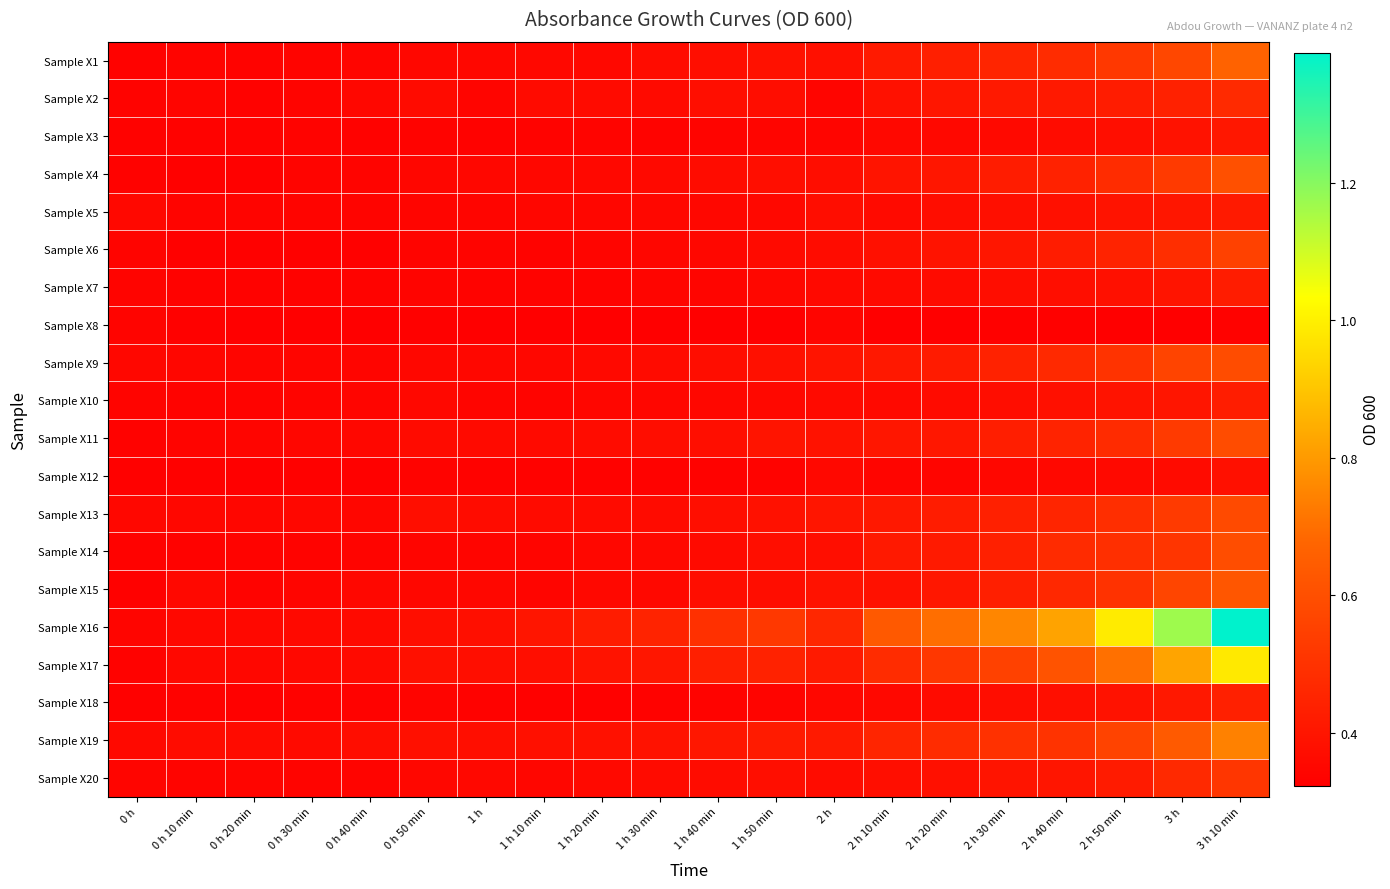

At which category does the chart reach its peak across all series?

3 h 10 min